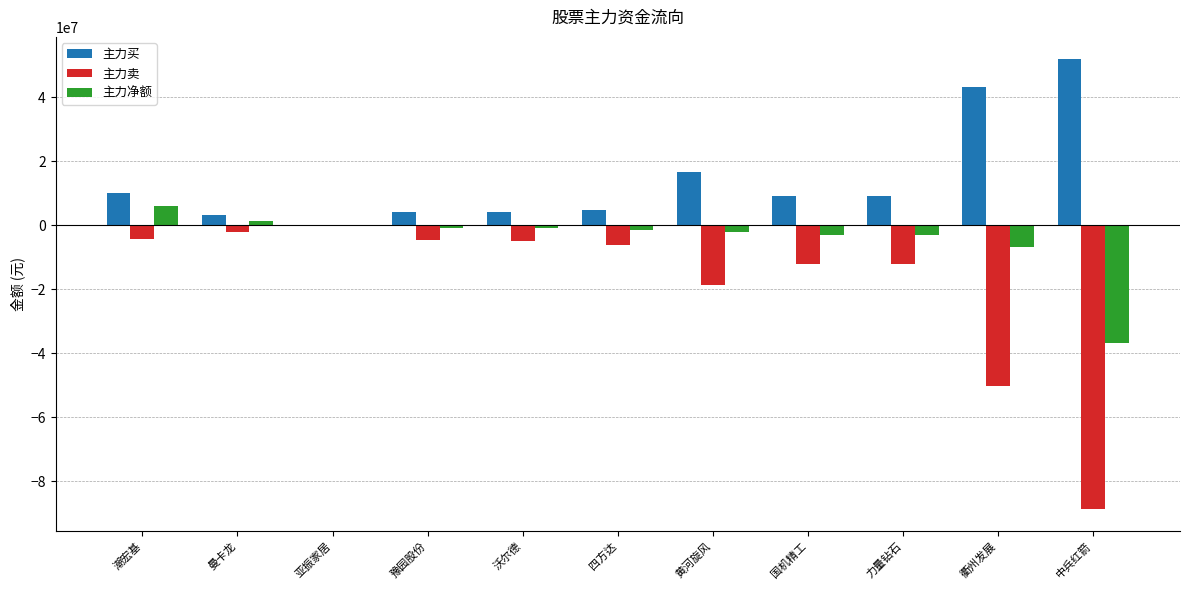

Are the bars horizontal?

No